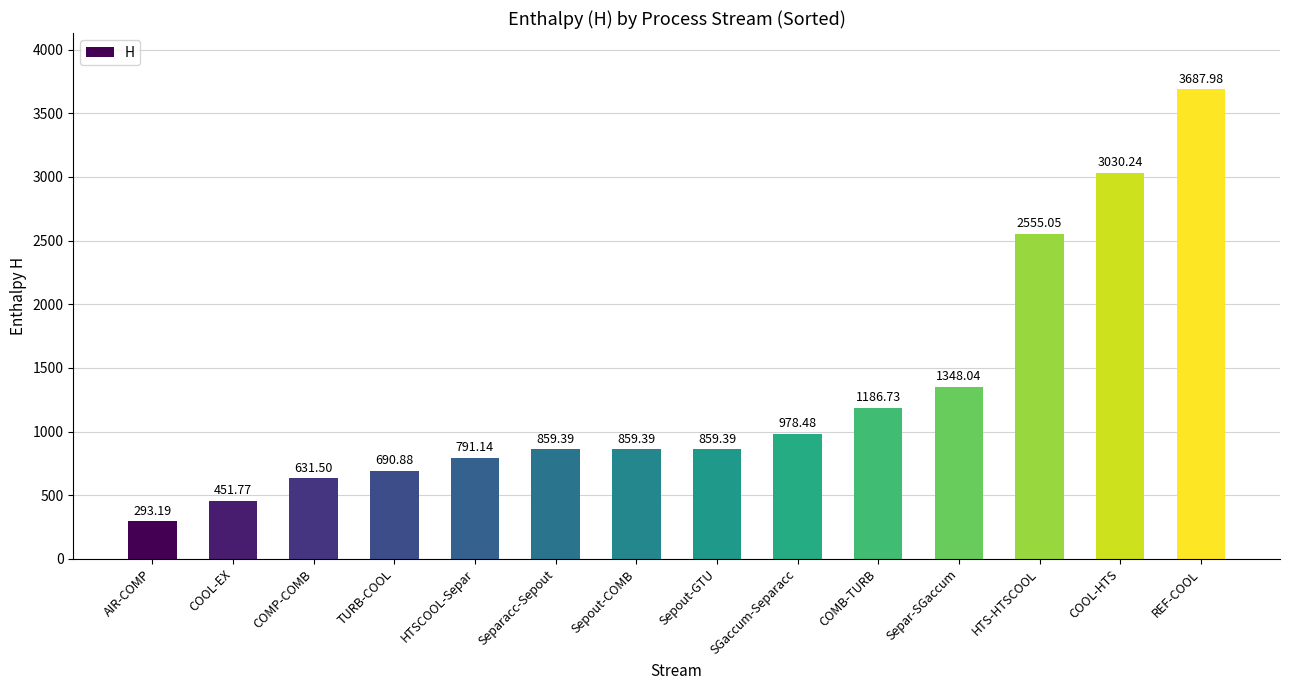

Reading left to right, extract all data points from this chart.

293.2	451.8	631.5	690.9	791.1	859.4	859.4	859.4	978.5	1186.7	1348.0	2555.1	3030.2	3688.0